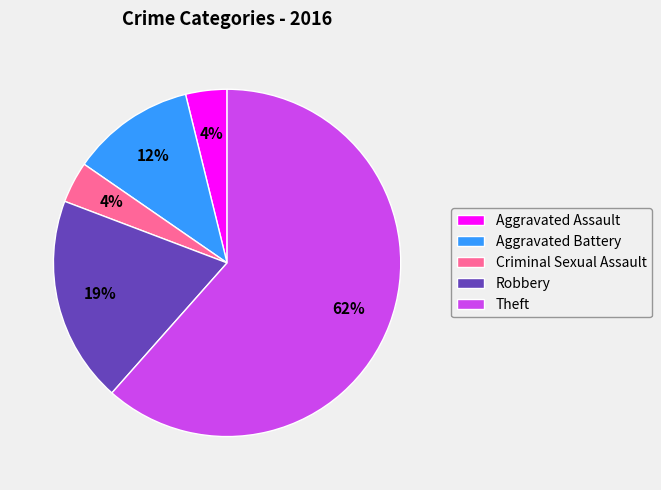

How many slices are in this pie chart?

5